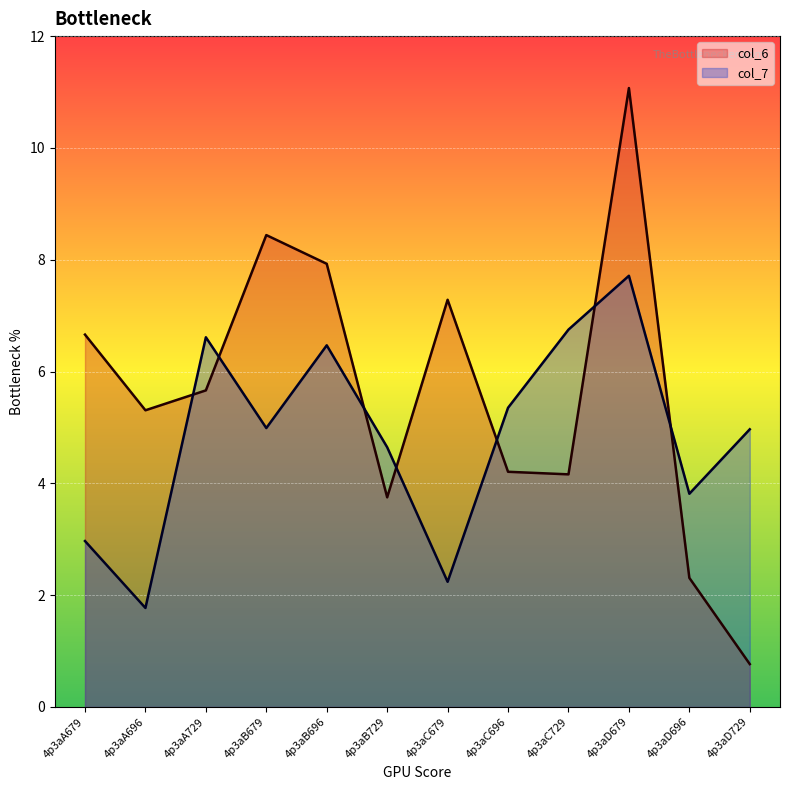

What is the approximate value of col_7 at 4p3aC729?

6.8